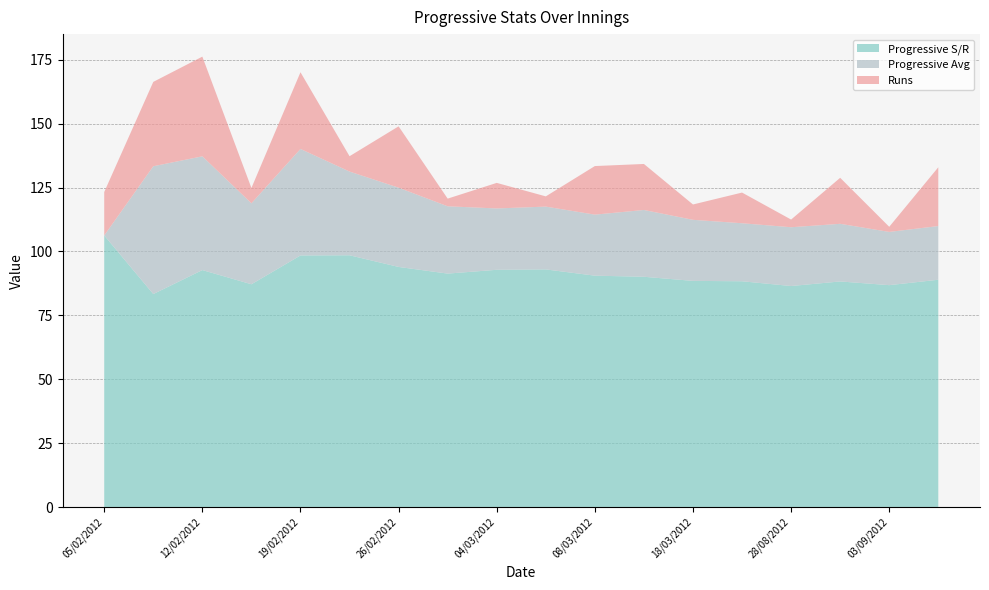

Reading left to right, extract all data points from this chart.

Progressive S/R: 05/02/2012=106.2	10/02/2012=83.3	12/02/2012=92.7	17/02/2012=87.2	19/02/2012=98.4	24/02/2012=98.5	26/02/2012=93.9	02/03/2012=91.3	04/03/2012=92.8	06/03/2012=93.0	08/03/2012=90.5	16/03/2012=90.1	18/03/2012=88.5	20/03/2012=88.3	28/08/2012=86.5	31/08/2012=88.3	03/09/2012=86.8	24/01/2014=88.9
Progressive Avg: 05/02/2012=0.0	10/02/2012=50.0	12/02/2012=44.5	17/02/2012=31.7	19/02/2012=41.7	24/02/2012=32.8	26/02/2012=31.0	02/03/2012=26.3	04/03/2012=24.0	06/03/2012=24.6	08/03/2012=23.9	16/03/2012=26.1	18/03/2012=23.9	20/03/2012=22.7	28/08/2012=23.0	31/08/2012=22.6	03/09/2012=20.8	24/01/2014=21.0
Runs: 05/02/2012=17.0	10/02/2012=33.0	12/02/2012=39.0	17/02/2012=6.0	19/02/2012=30.0	24/02/2012=6.0	26/02/2012=24.0	02/03/2012=3.0	04/03/2012=10.0	06/03/2012=4.0	08/03/2012=19.0	16/03/2012=18.0	18/03/2012=6.0	20/03/2012=12.0	28/08/2012=3.0	31/08/2012=18.0	03/09/2012=2.0	24/01/2014=23.0